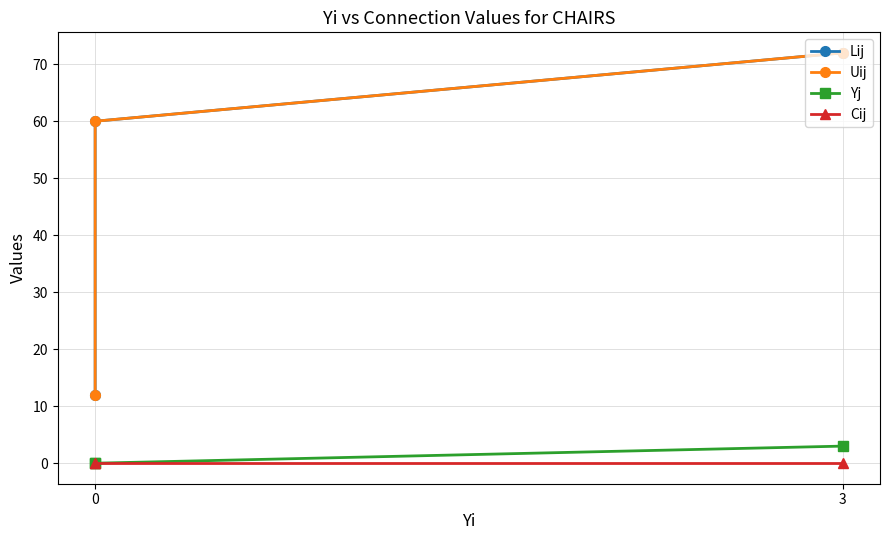

Which series has the largest range (max minus min)?

Lij